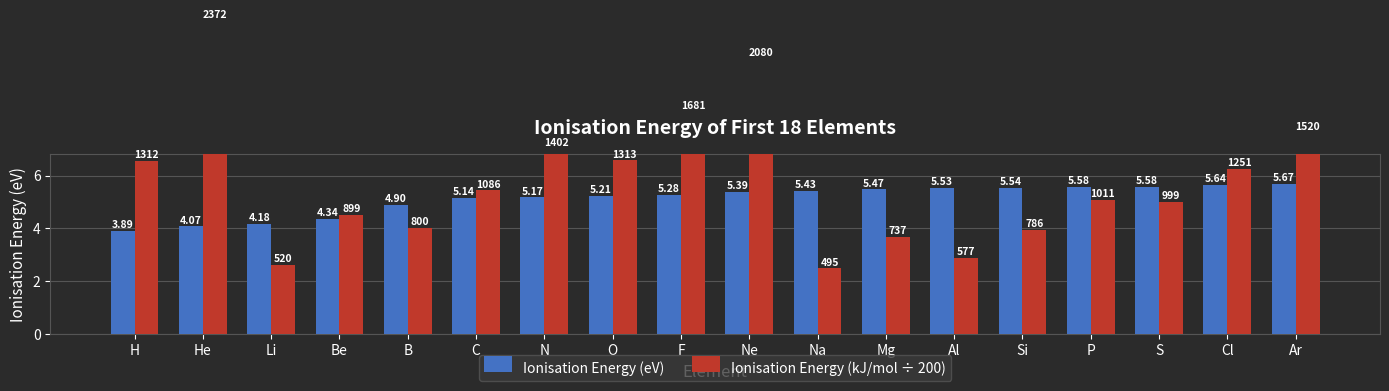

What is the lowest value of the Ionisation Energy (kJ/mol ÷ 200) series?

2.5